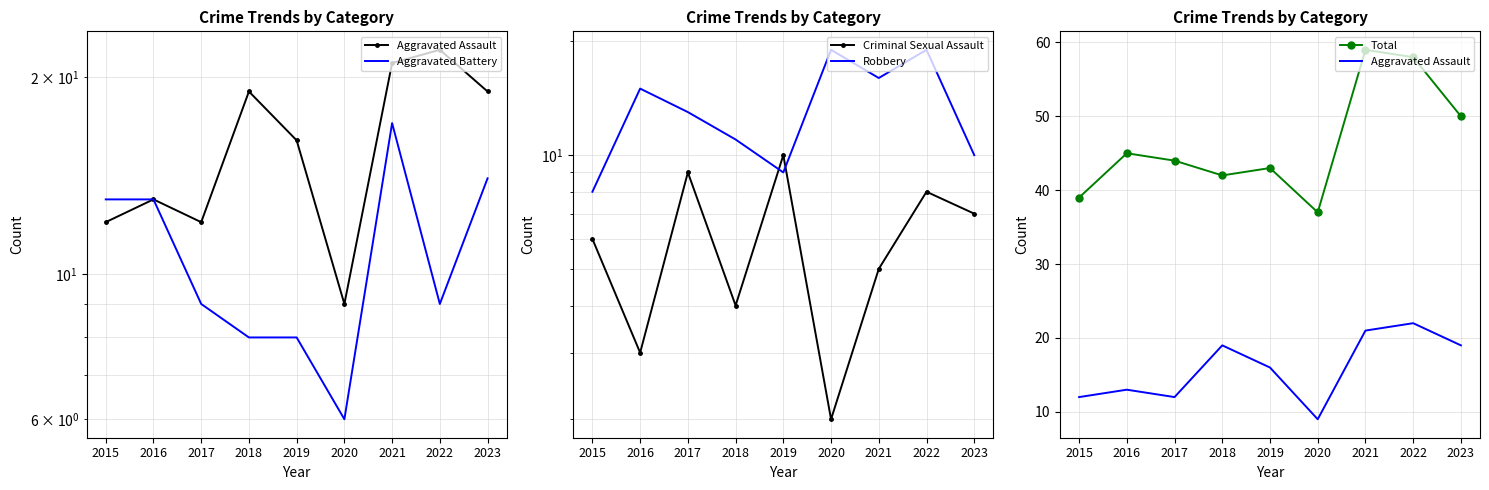

What is the value of the Aggravated Assault point at the 1st from the left?

12